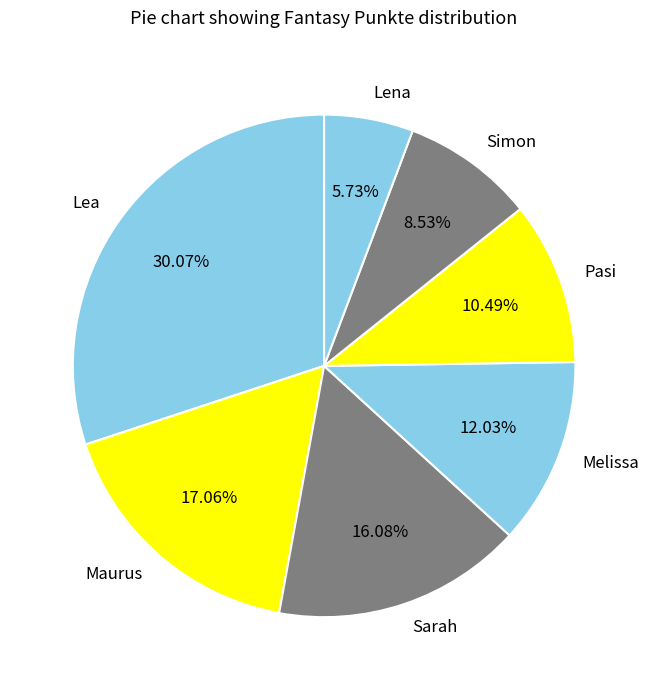

To the nearest percent, what percentage of the pie is Simon?

9%